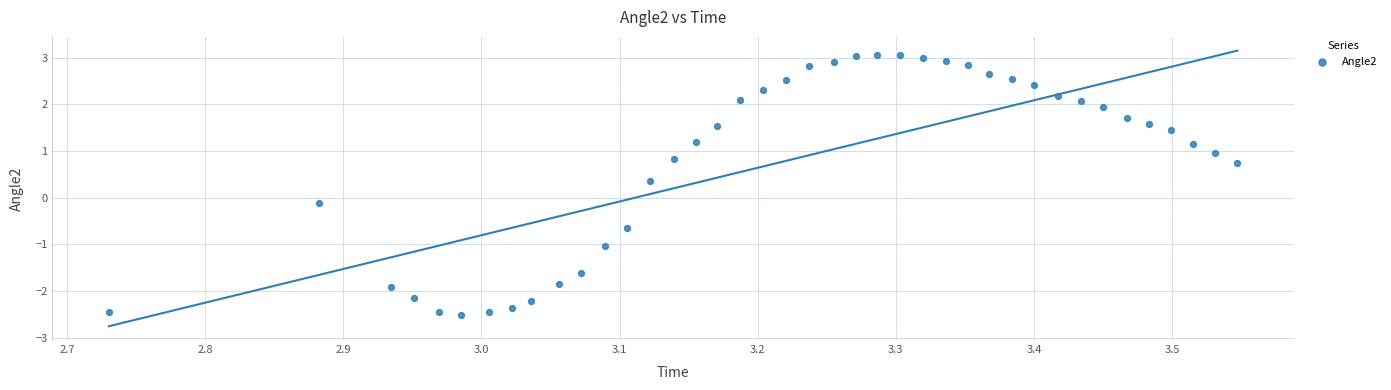

What is the range of X values (max minus min)?

0.8